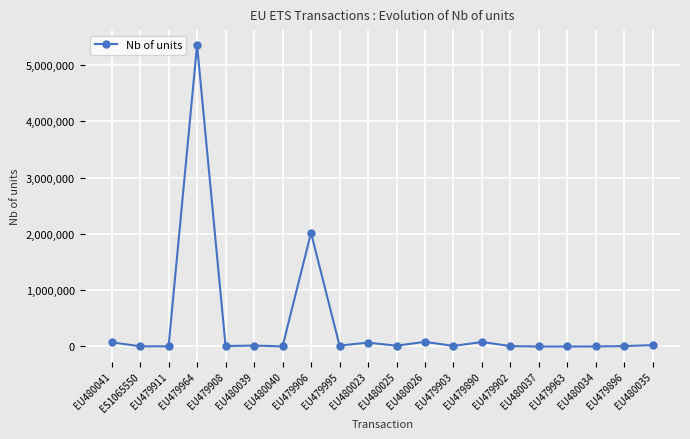

True or false: there are more than 2 points higher than both neighbors.

True